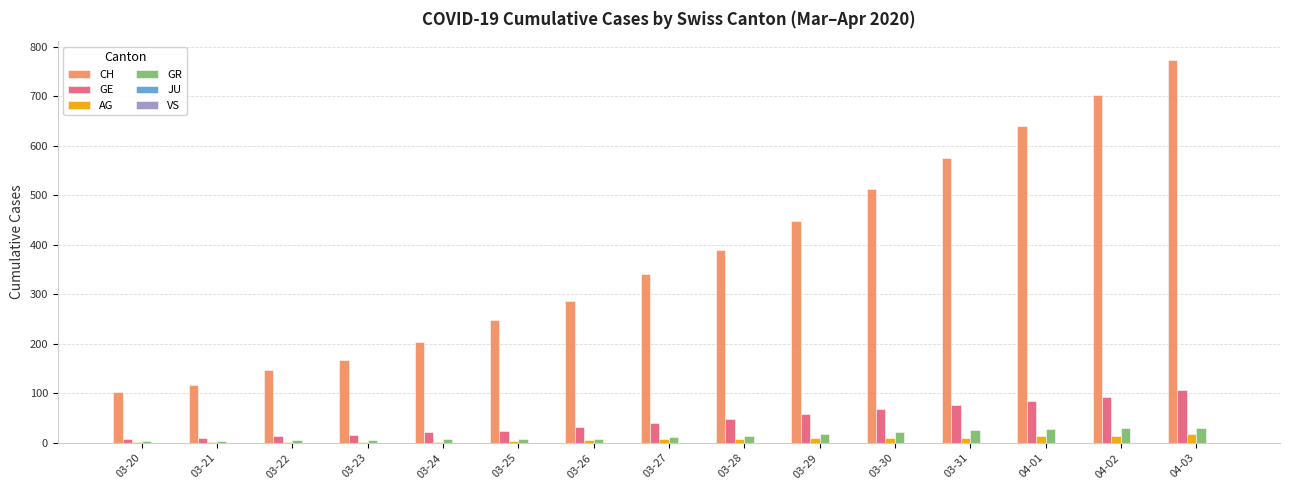

What is the average value of the GE series?

47